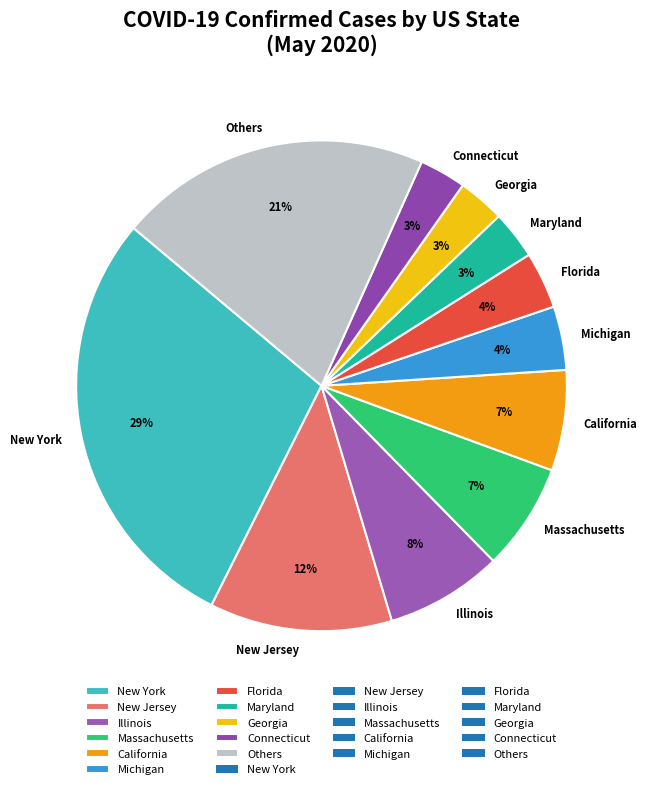

Do Michigan and Others together represent more than half of the pie?

No